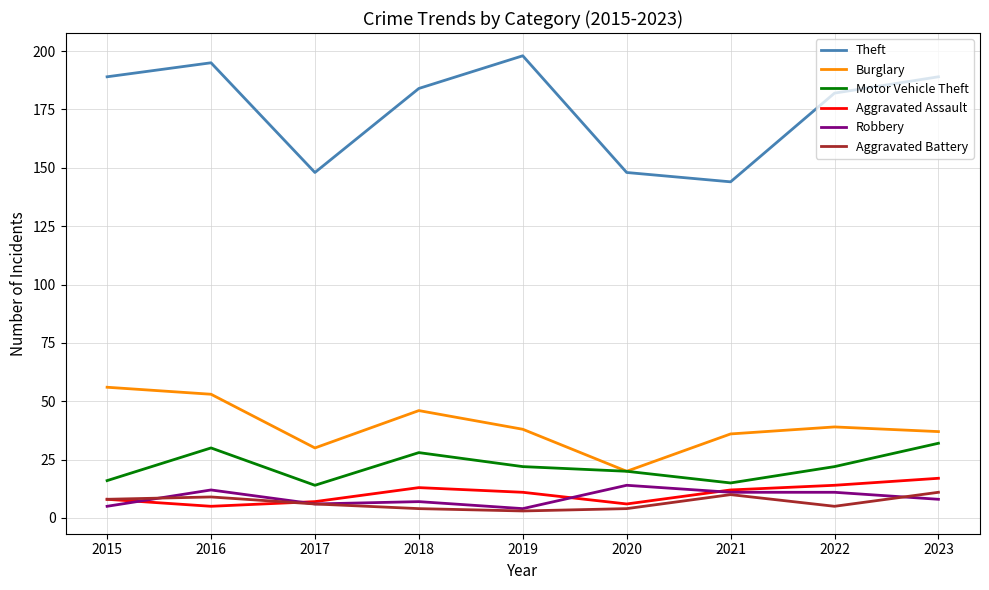

List the series in order of their peak value, lowest first.

Aggravated Battery, Robbery, Aggravated Assault, Motor Vehicle Theft, Burglary, Theft